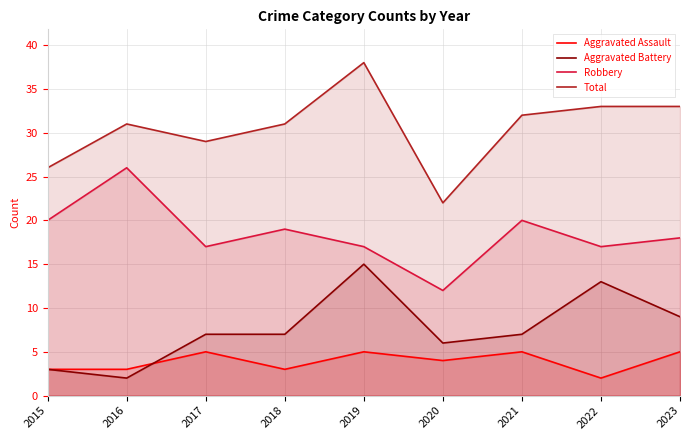

How many lines are shown in the chart?

4